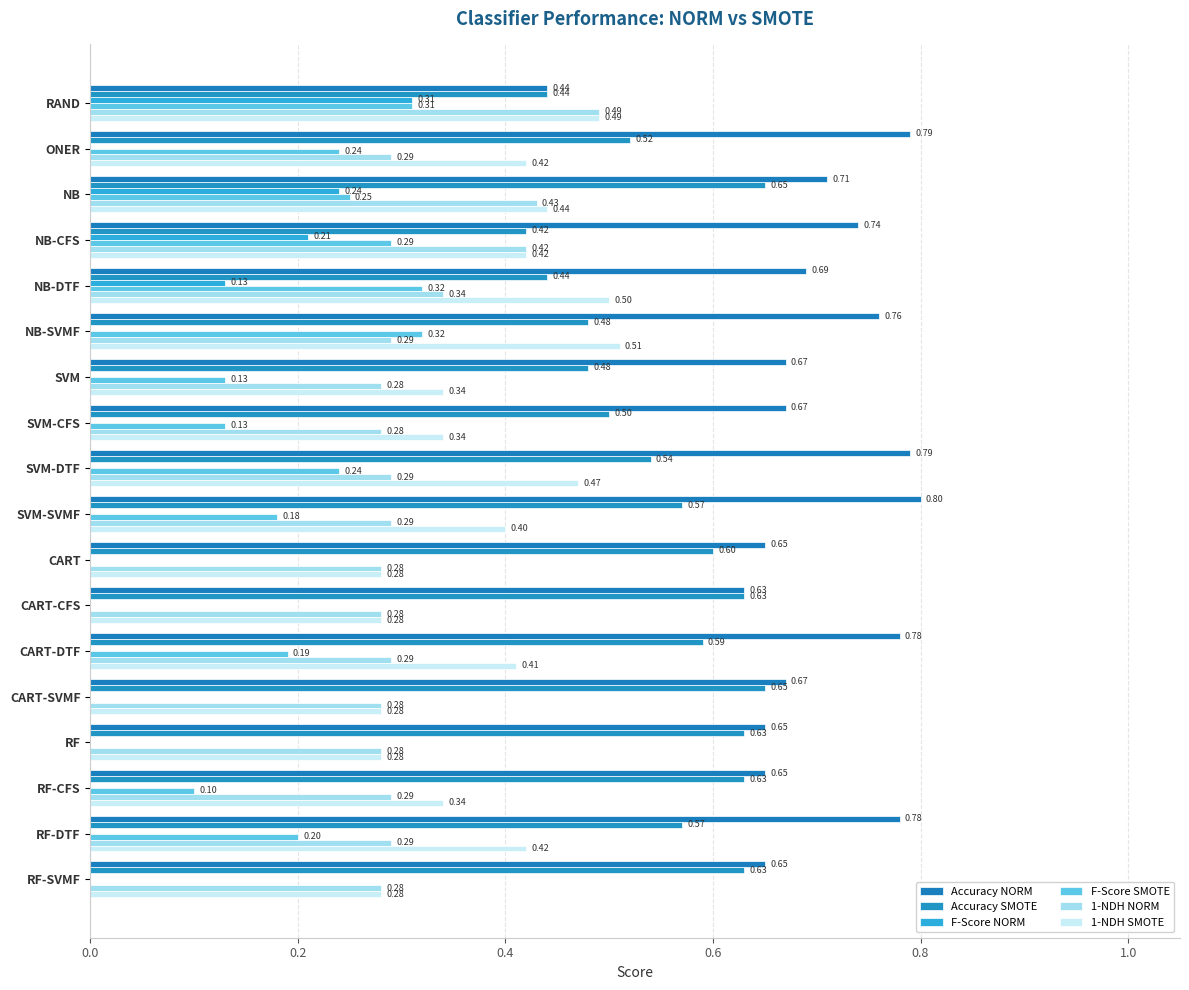

What is the label of the 17th bar from the right?

ONER